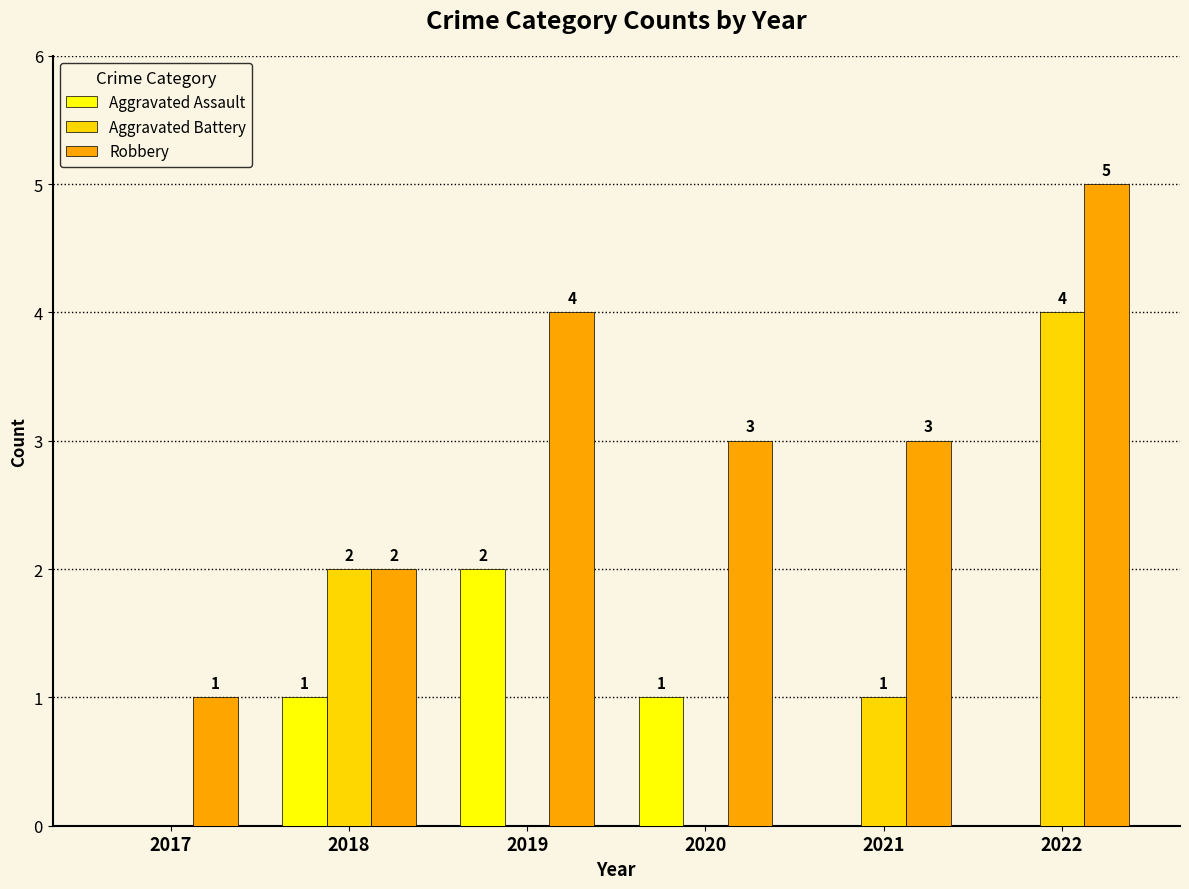

What is the total value across all series at 2020?

4